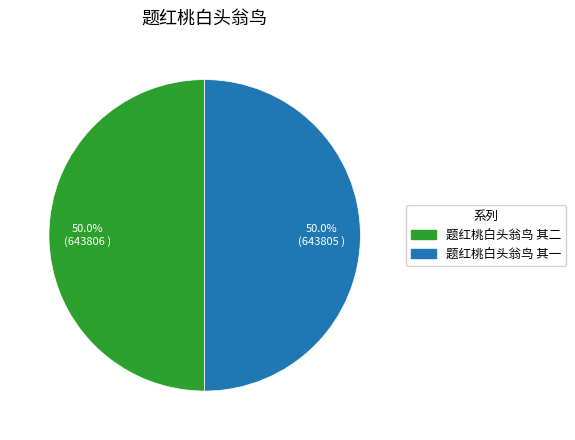

What portion of the pie excludes 题红桃白头翁鸟 其一?

50.0%